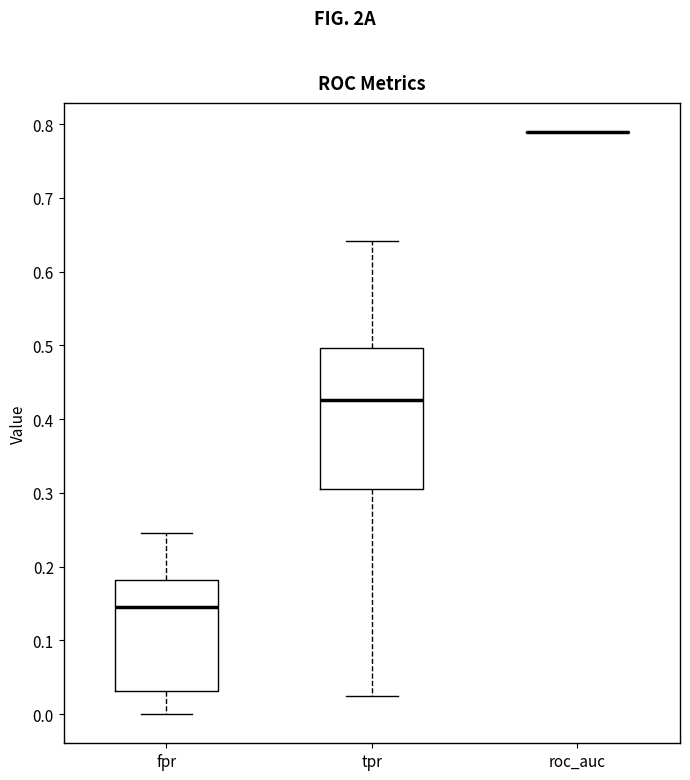

Reading left to right, transcribe this box plot: for each box, give where its median line is, the range the box spans, and where its two whiskers end, as read against the y-axis. The values are not printed on the chart, so give them approximately, as read against the axis.

fpr: median 0.14, box 0.03 to 0.18, whiskers 0.00 to 0.25
tpr: median 0.43, box 0.31 to 0.50, whiskers 0.02 to 0.64
roc_auc: box collapsed to a line at 0.79, whiskers 0.79 to 0.79